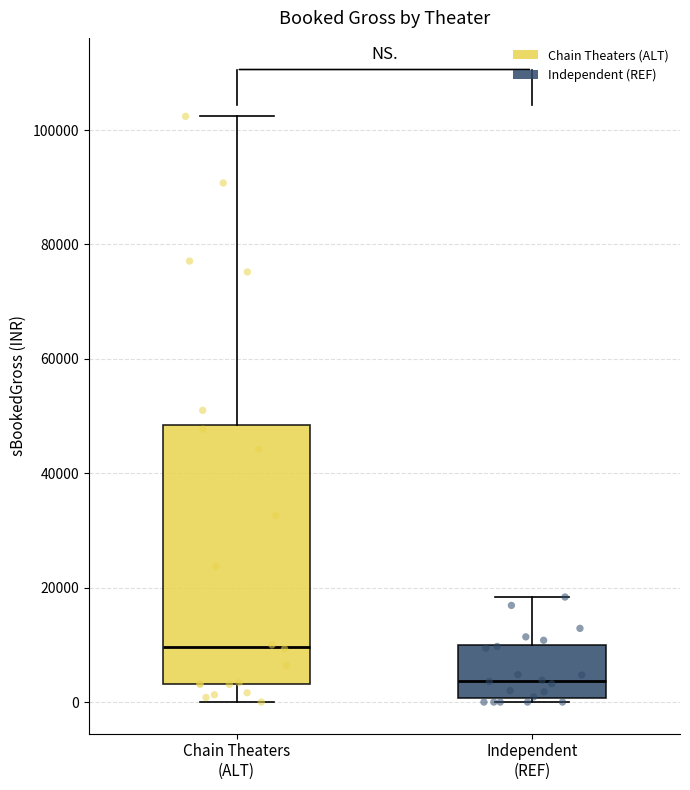

Where does the median line of the box for Chain Theaters (ALT) sit on the y-axis? The values are not printed on the chart, so give them approximately, as read against the axis.

10000